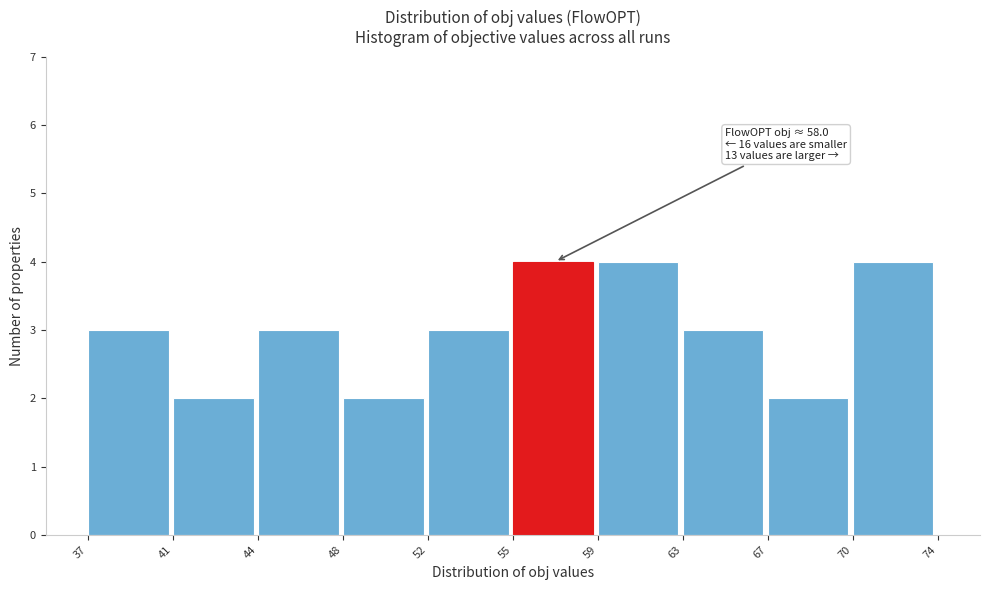

Reading left to right, transcribe all the data shown in this chart.

37=3	41=2	44=3	48=2	52=3	55=4	59=4	63=3	67=2	70=4